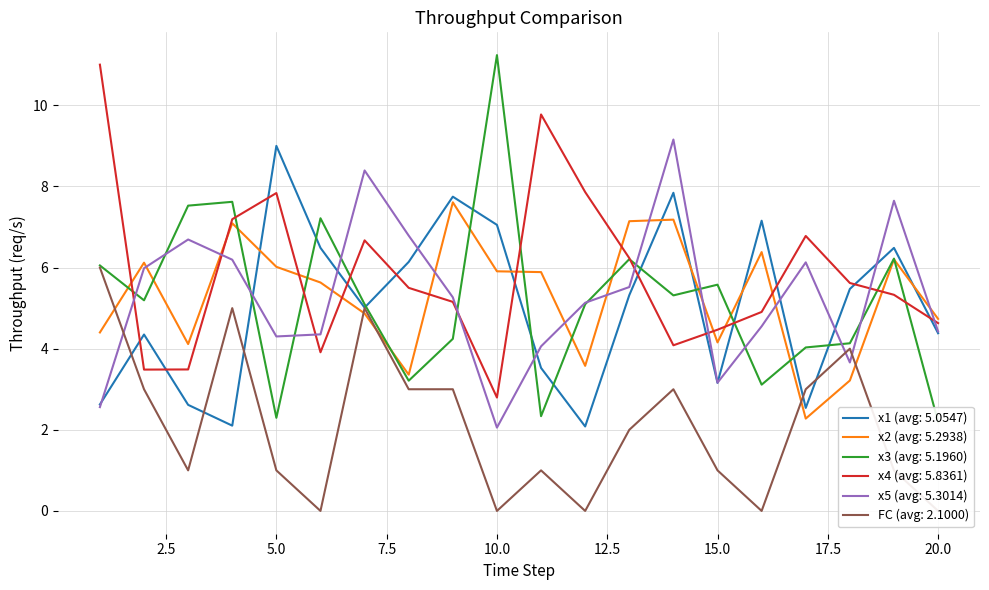

True or false: FC has a value of 3.9 at 10.

False